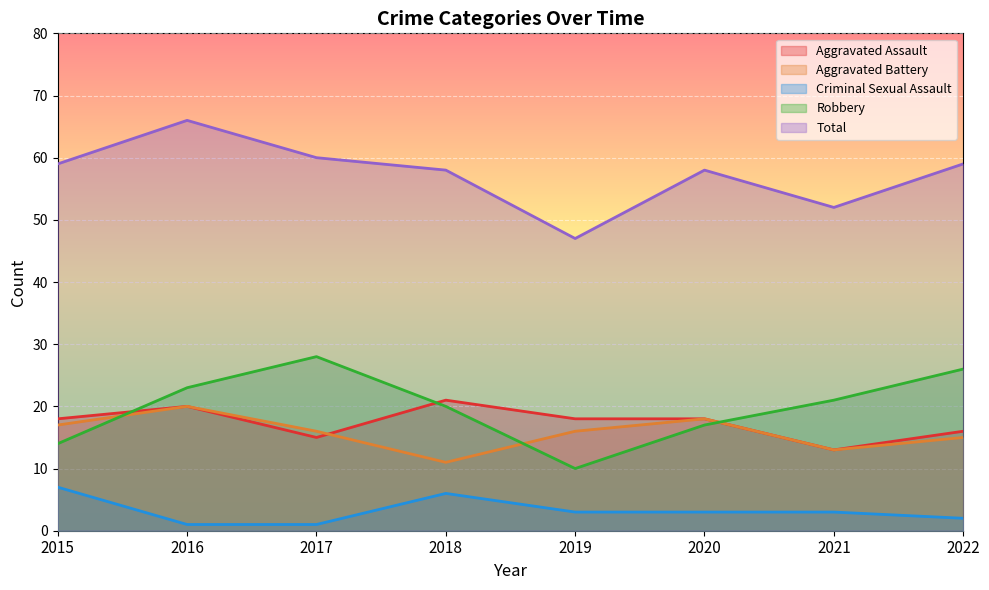

At how many categories does at least one series exceed 31?

8